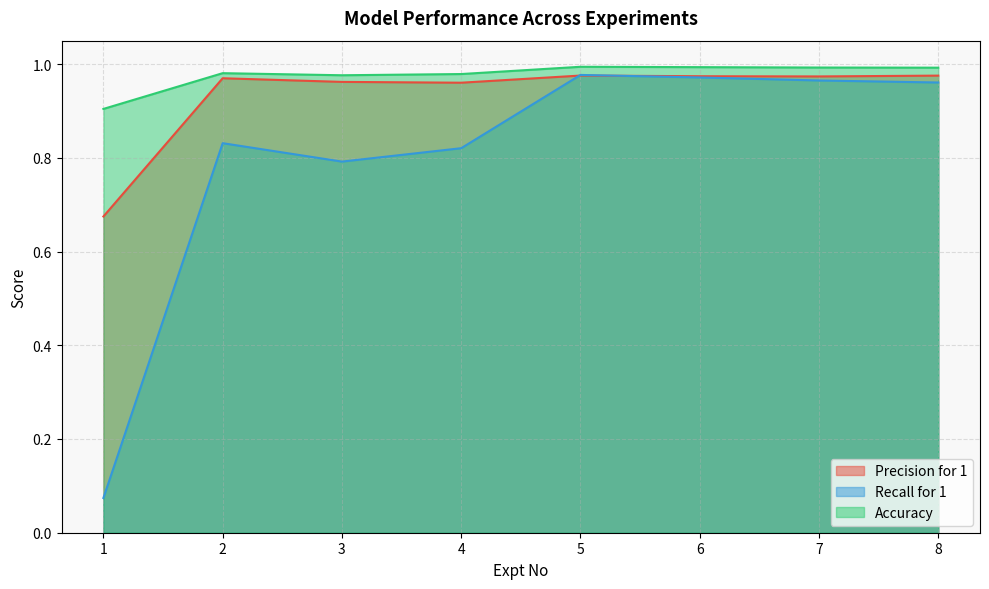

True or false: Accuracy and Recall for 1 cross at least once.

False